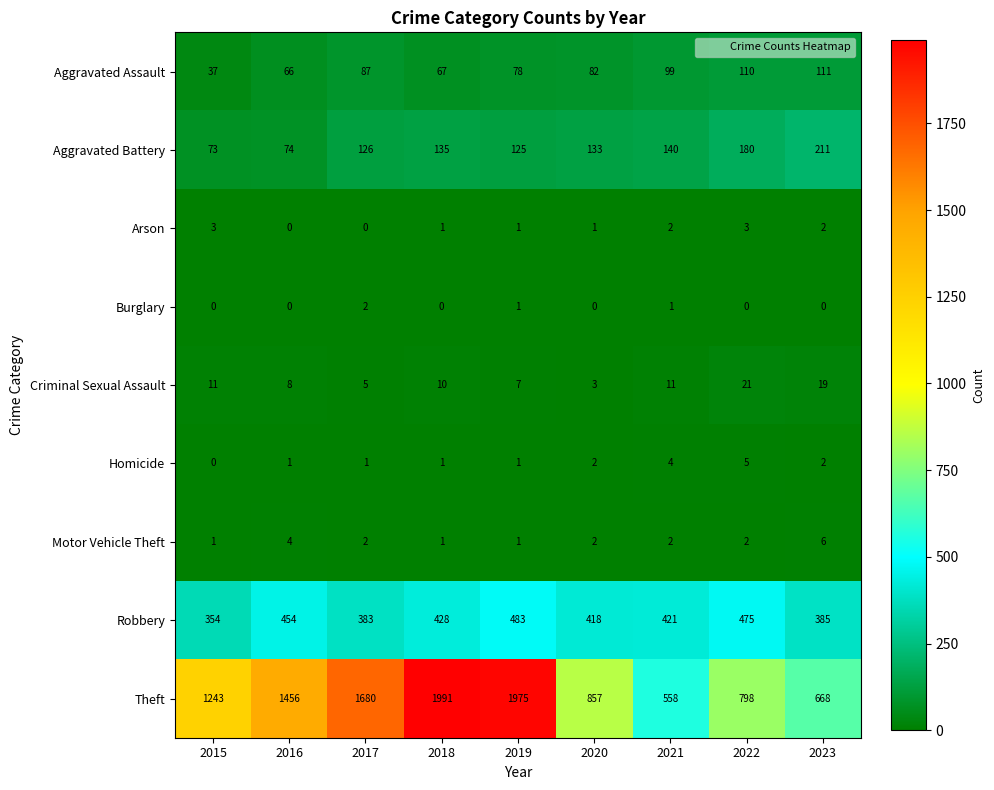

What is the spread (max minus min) of values at 2020?

857